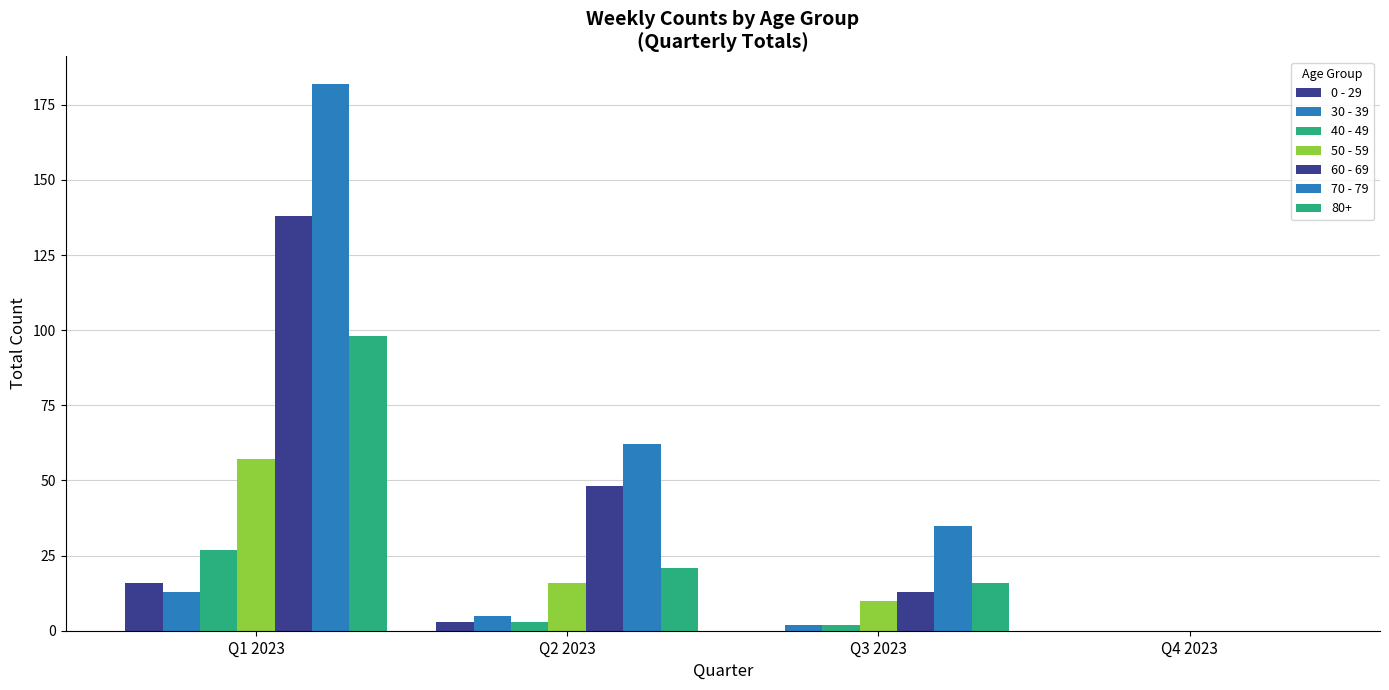

At how many categories does at least one series exceed 143?

1